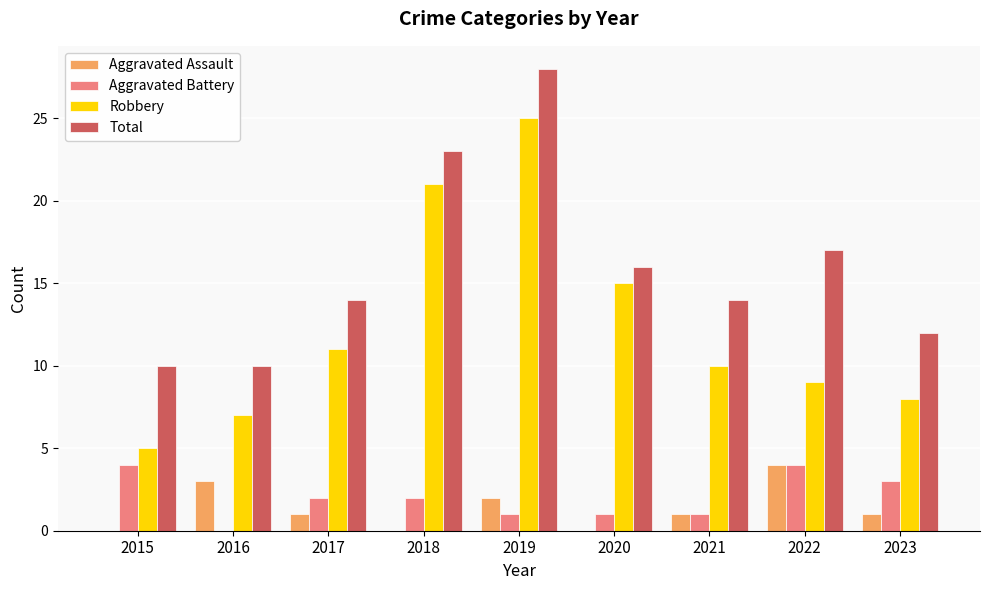

True or false: Aggravated Assault has a value of 0 at 2017.

False